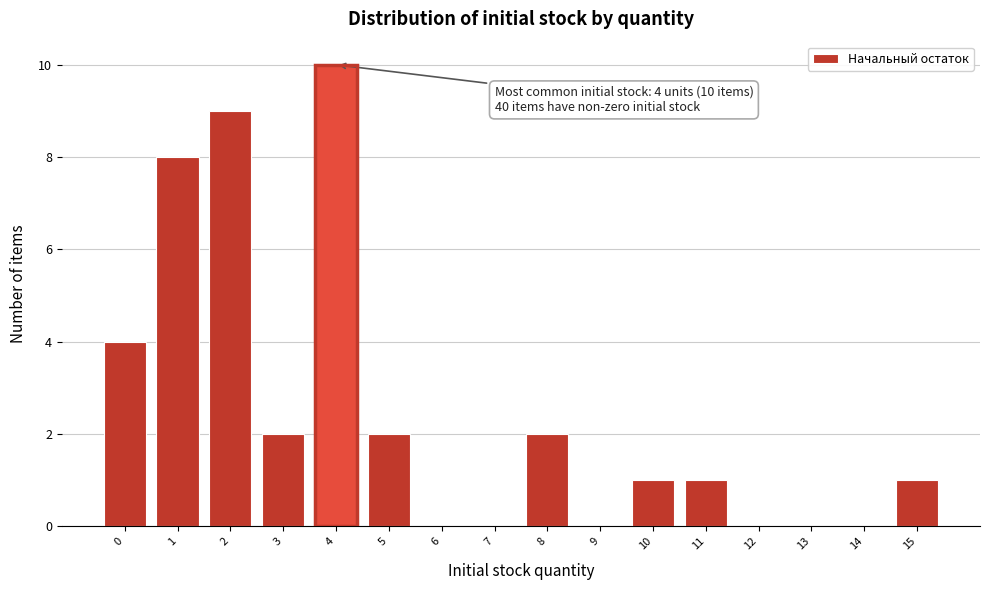

Reading left to right, transcribe all the data shown in this chart.

0=4	1=8	2=9	3=2	4=10	5=2	6=0	7=0	8=2	9=0	10=1	11=1	12=0	13=0	14=0	15=1